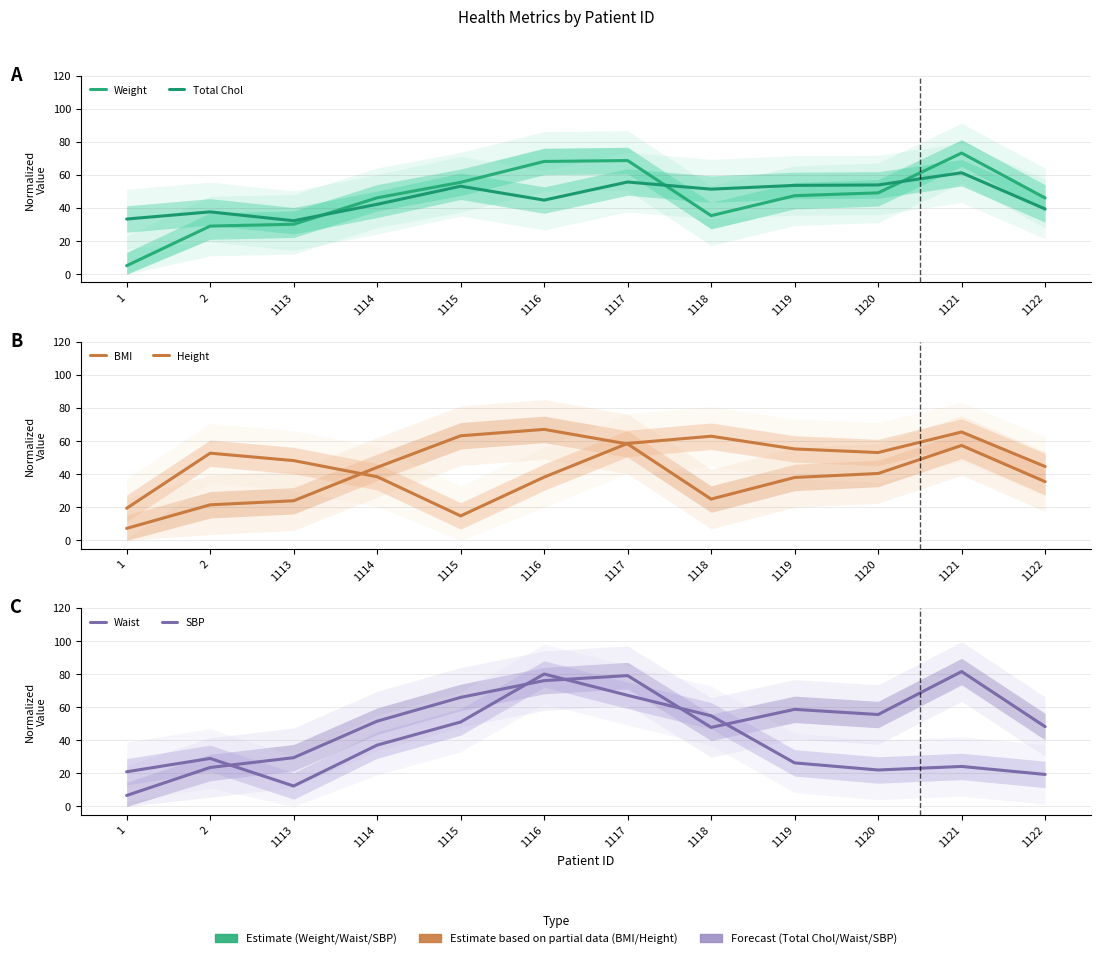

What is the total value across all series at 1119?

279.5